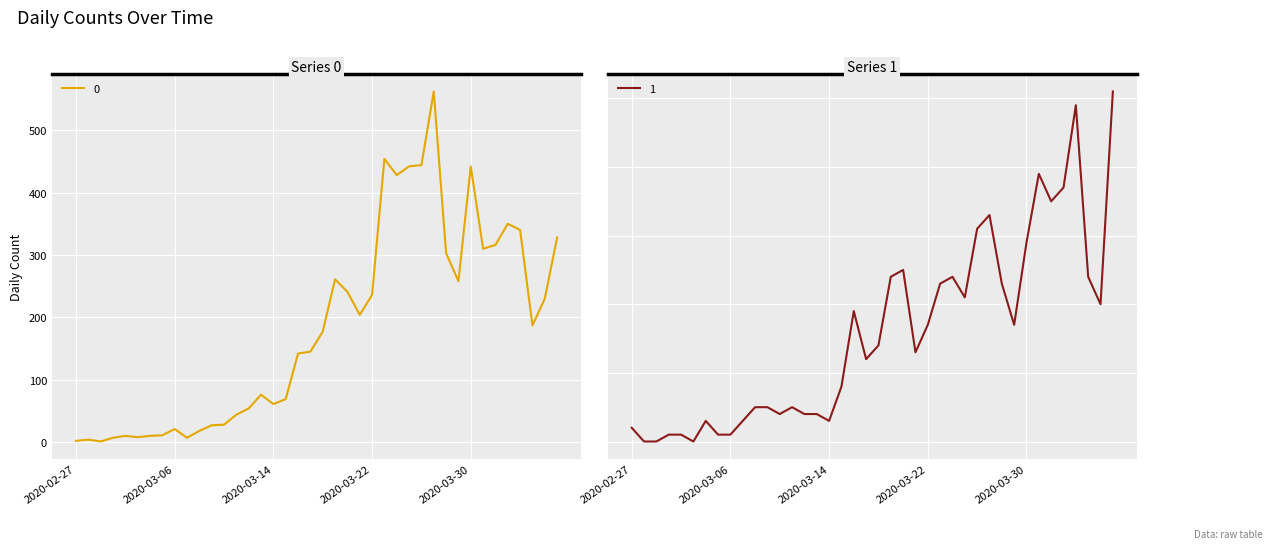

Which label corresponds to the smallest value in the chart?

2020-02-28